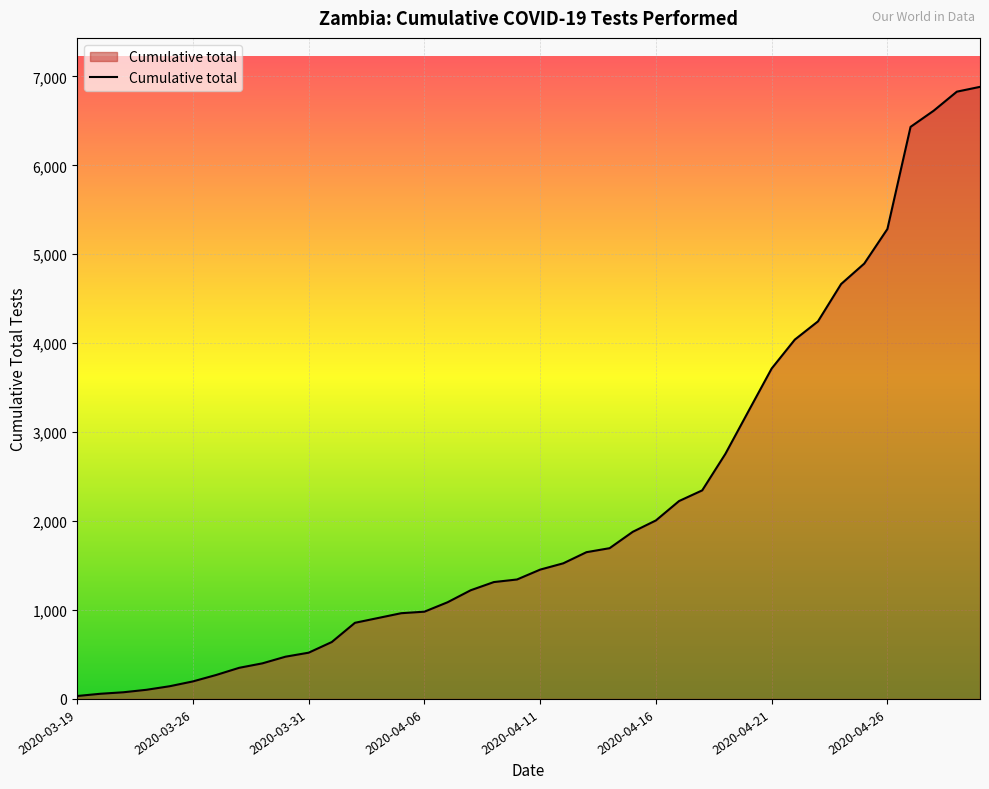

What is the sum of all values?

86311